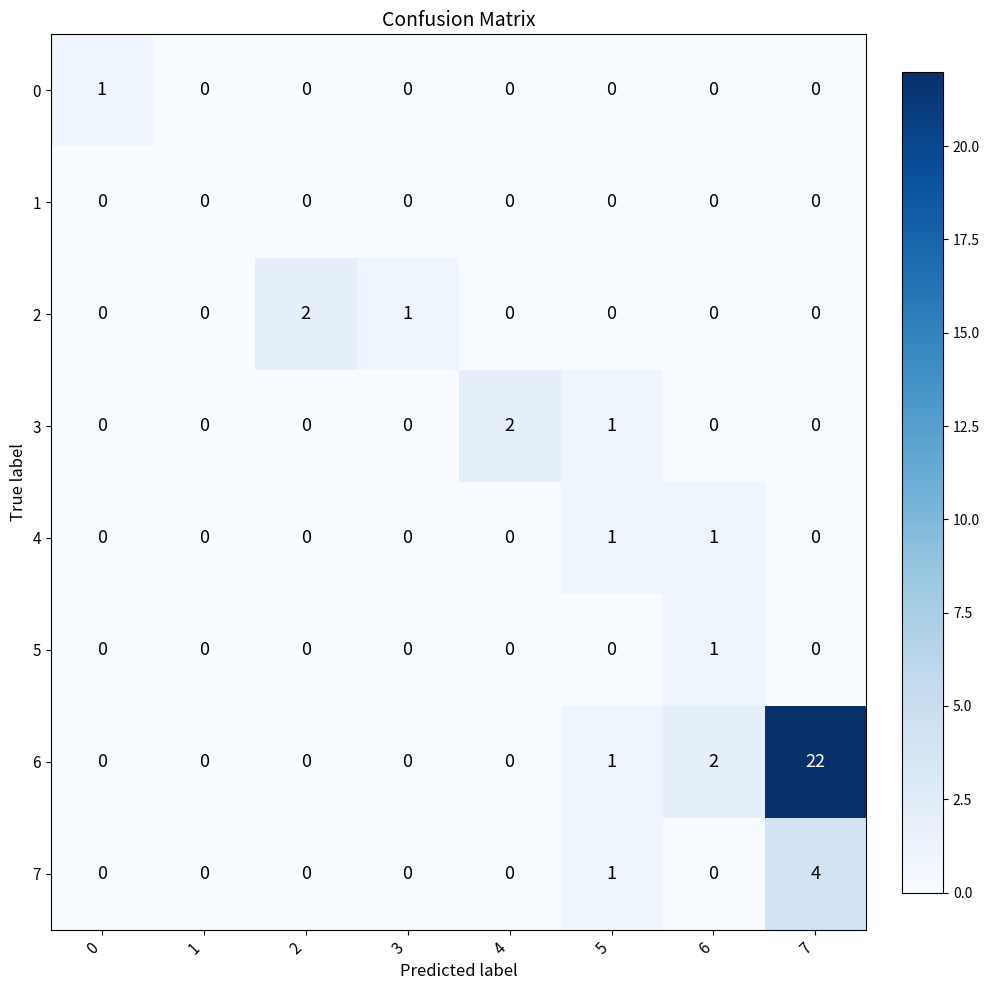

What is the difference between the maximum and second lowest values in the 7 series?

4